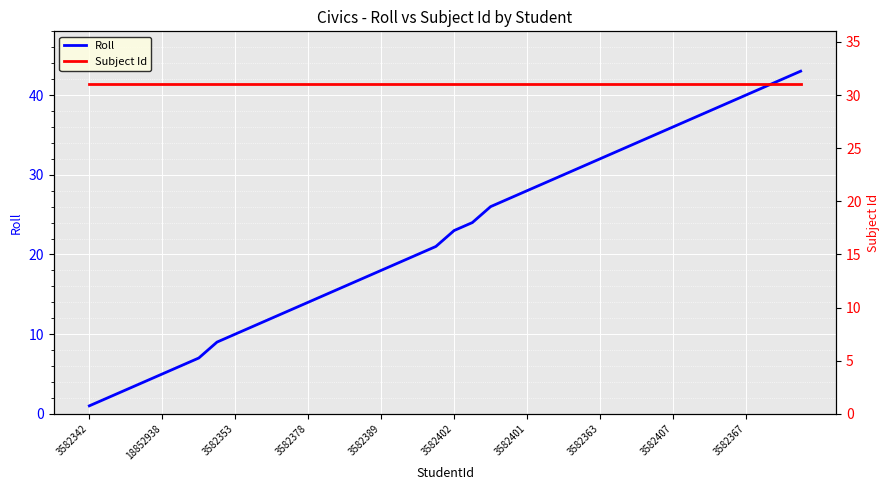

Is it true that Roll equals 54 at 3582367?

False